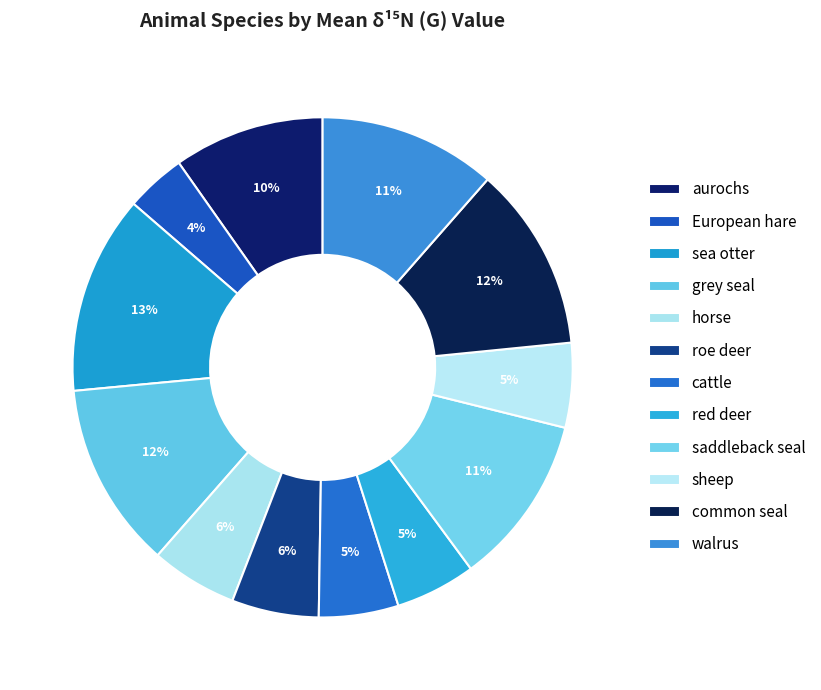

What percentage is the roe deer slice, to the nearest percent?

6%